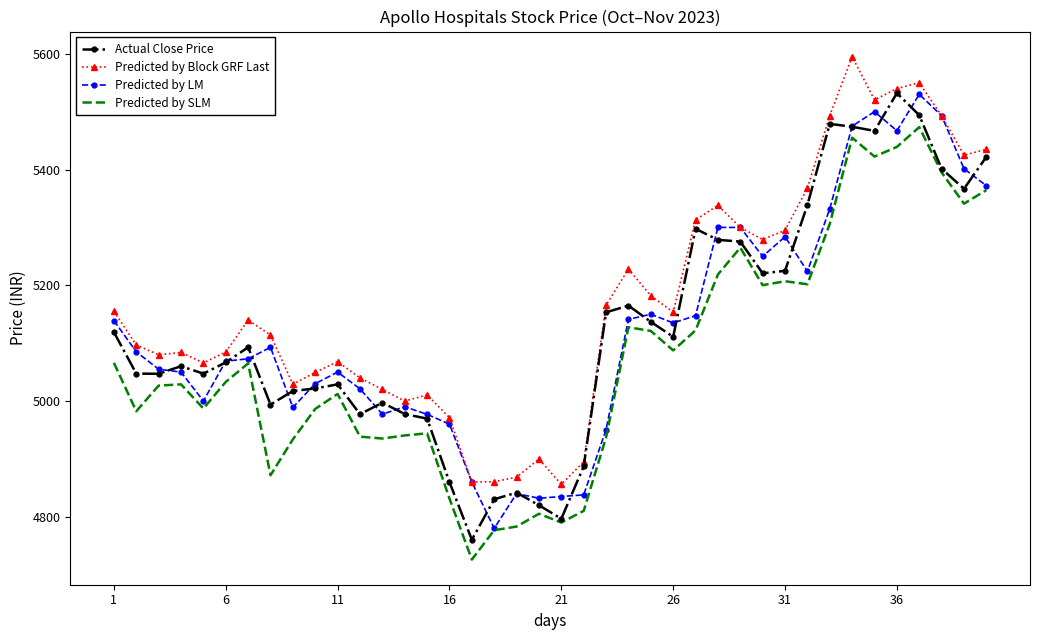

What is the greatest value displayed?

5595.0